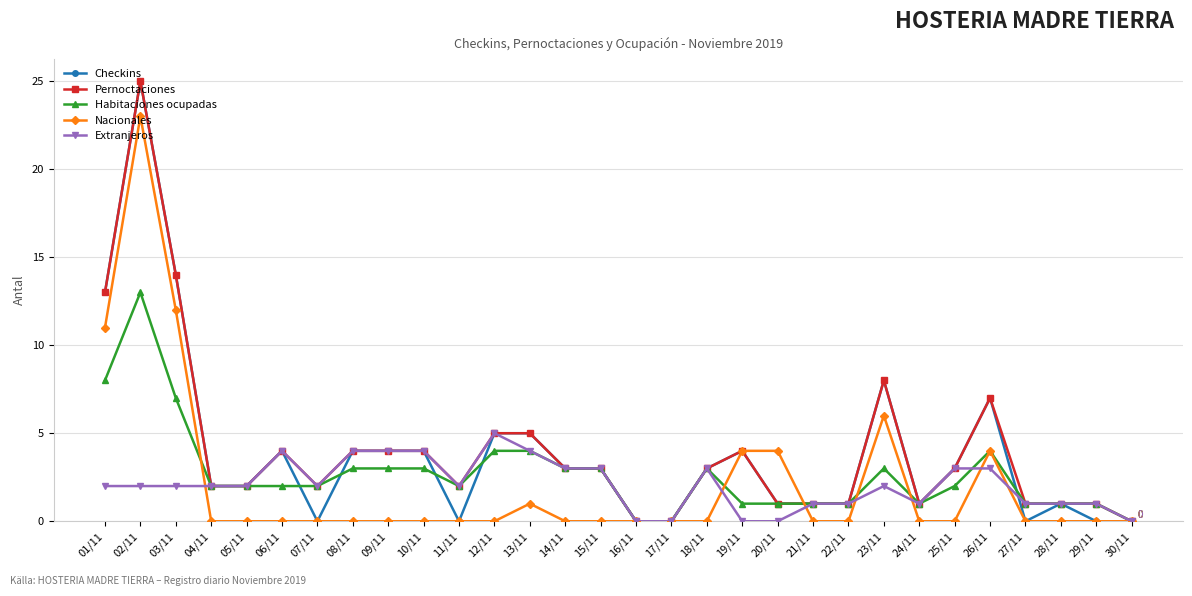

What is the total value across all series at 20/11?

7